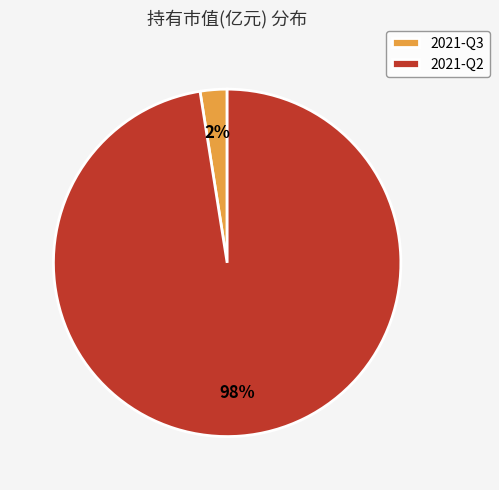

Does 2021-Q2 account for over 50% of the chart?

Yes